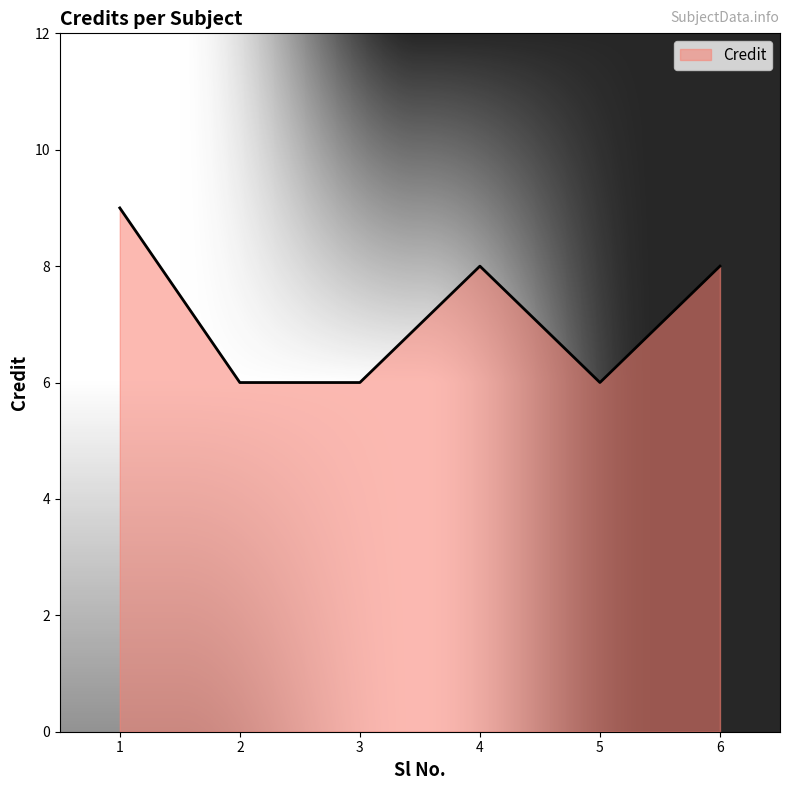

How many categories are shown in the chart?

6